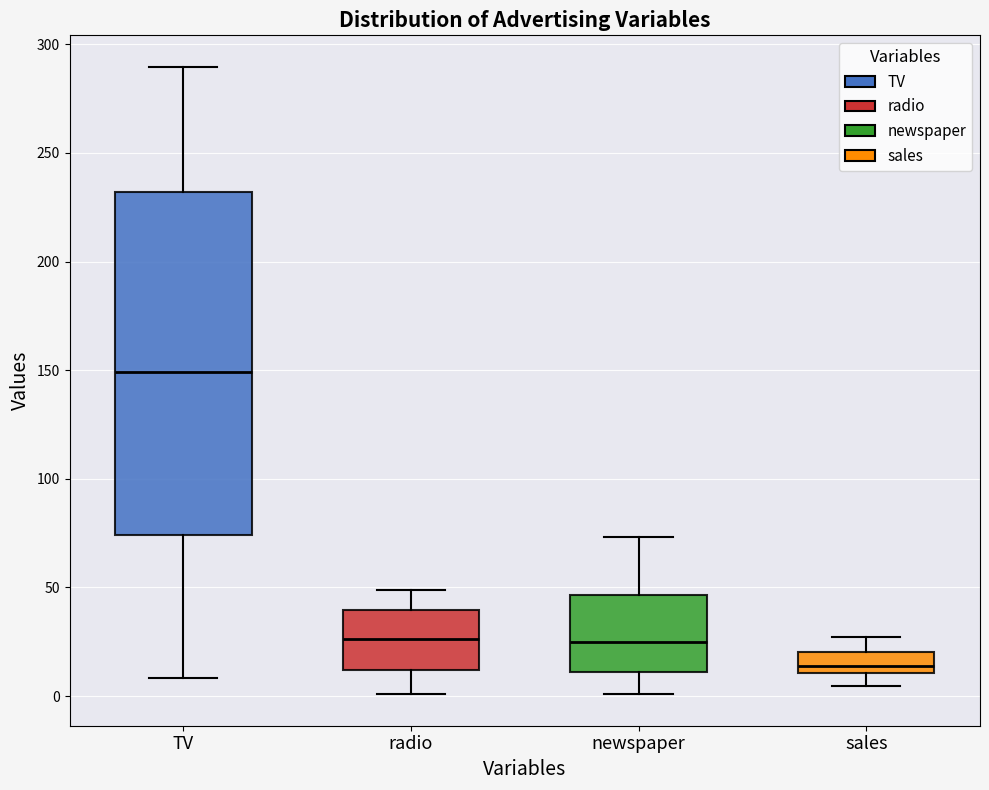

Which box has the lowest median line?

sales